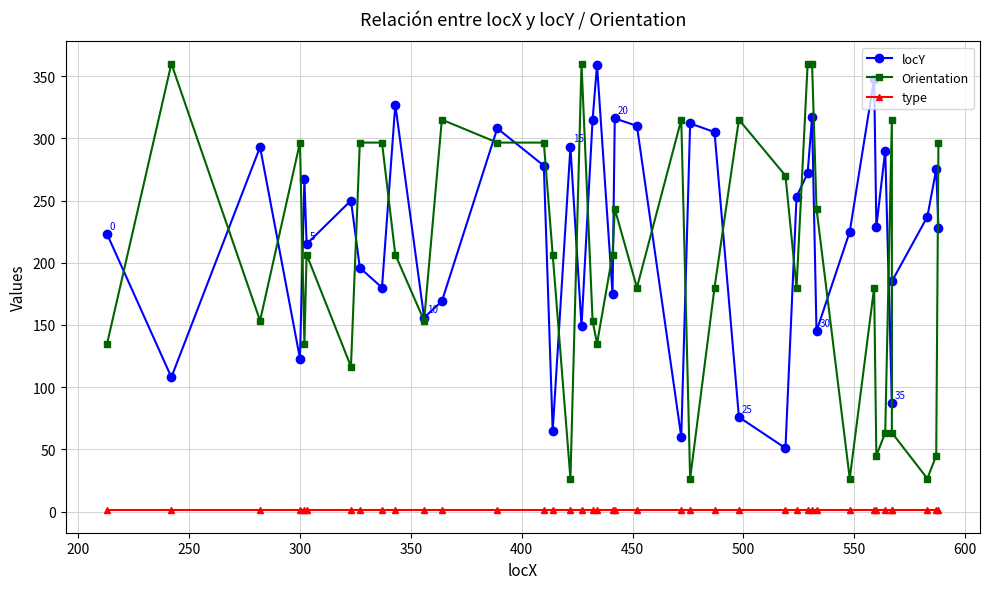

Reading right to left, what are all the values shown in this chart?

locY: 228.0	275.0	237.0	185.0	87.0	290.0	229.0	348.0	225.0	145.0	317.0	272.0	253.0	51.0	76.0	305.0	312.0	60.0	310.0	316.0	175.0	359.0	315.0	149.0	293.0	65.0	278.0	308.0	169.0	156.0	327.0	180.0	196.0	250.0	215.0	267.0	123.0	293.0	108.0	223.0
Orientation: 296.6	45.0	26.6	63.4	315.0	63.4	45.0	180.0	26.6	243.4	360.0	360.0	180.0	270.0	315.0	180.0	26.6	315.0	180.0	243.4	206.6	135.0	153.4	360.0	26.6	206.6	296.6	296.6	315.0	153.4	206.6	296.6	296.6	116.6	206.6	135.0	296.6	153.4	360.0	135.0
type: 1.0	1.0	1.0	1.0	1.0	1.0	1.0	1.0	1.0	1.0	1.0	1.0	1.0	1.0	1.0	1.0	1.0	1.0	1.0	1.0	1.0	1.0	1.0	1.0	1.0	1.0	1.0	1.0	1.0	1.0	1.0	1.0	1.0	1.0	1.0	1.0	1.0	1.0	1.0	1.0